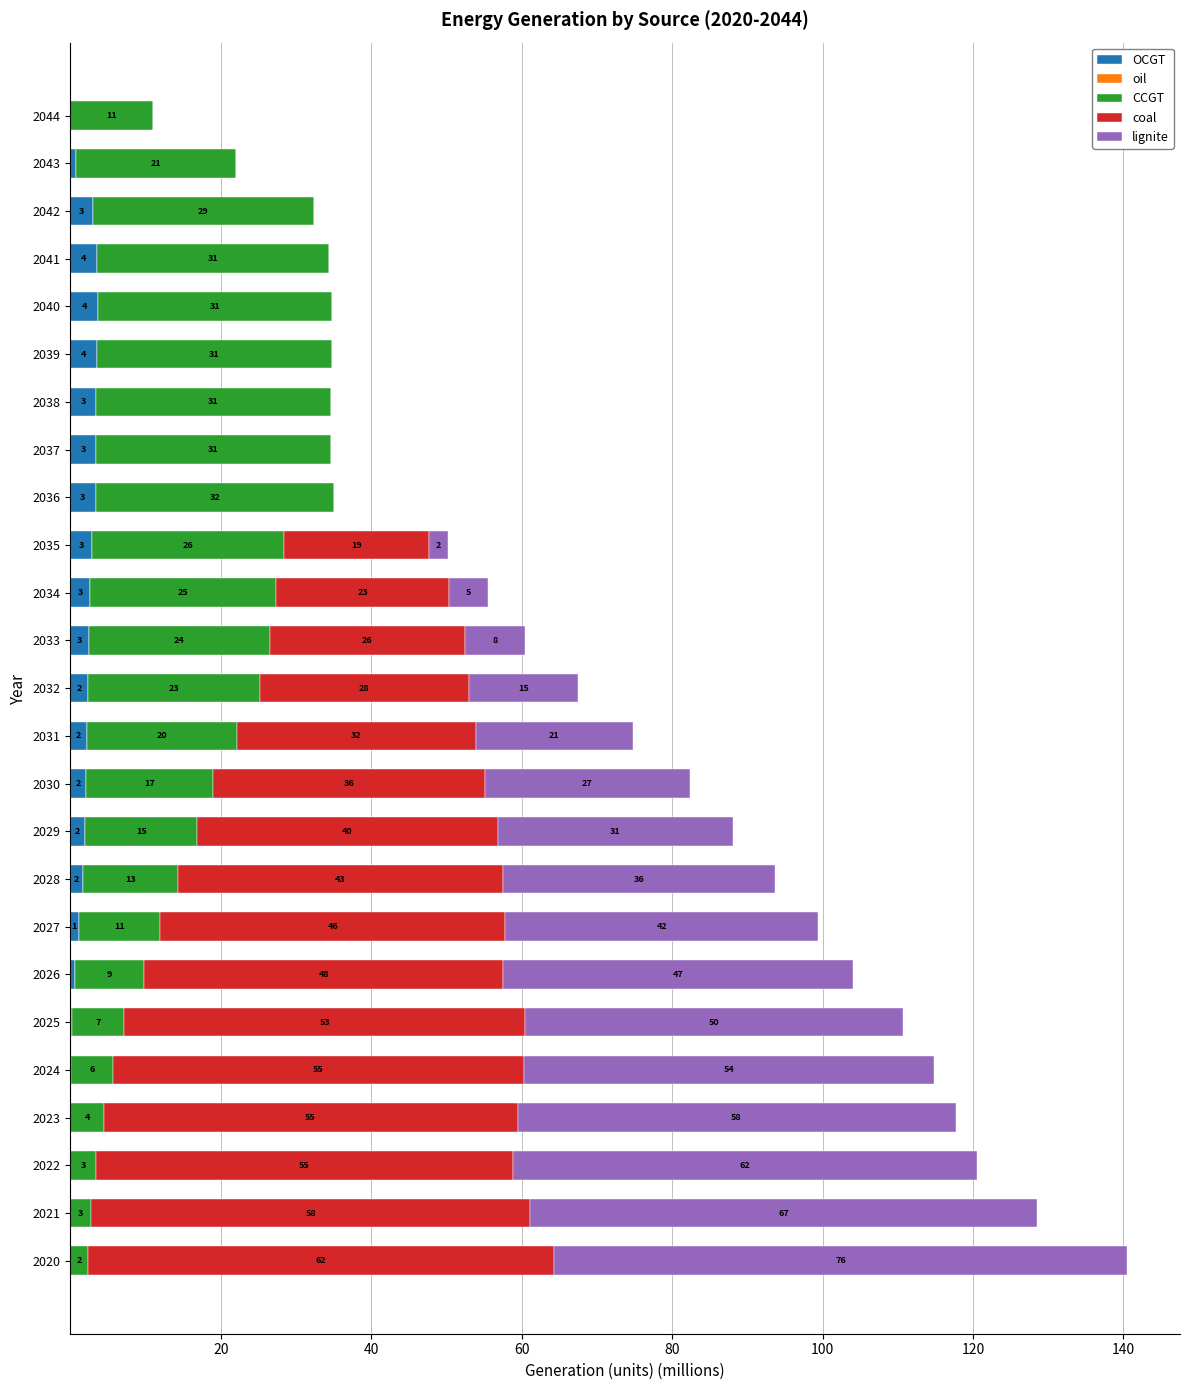

Read the OCGT value at 2042.

3.0